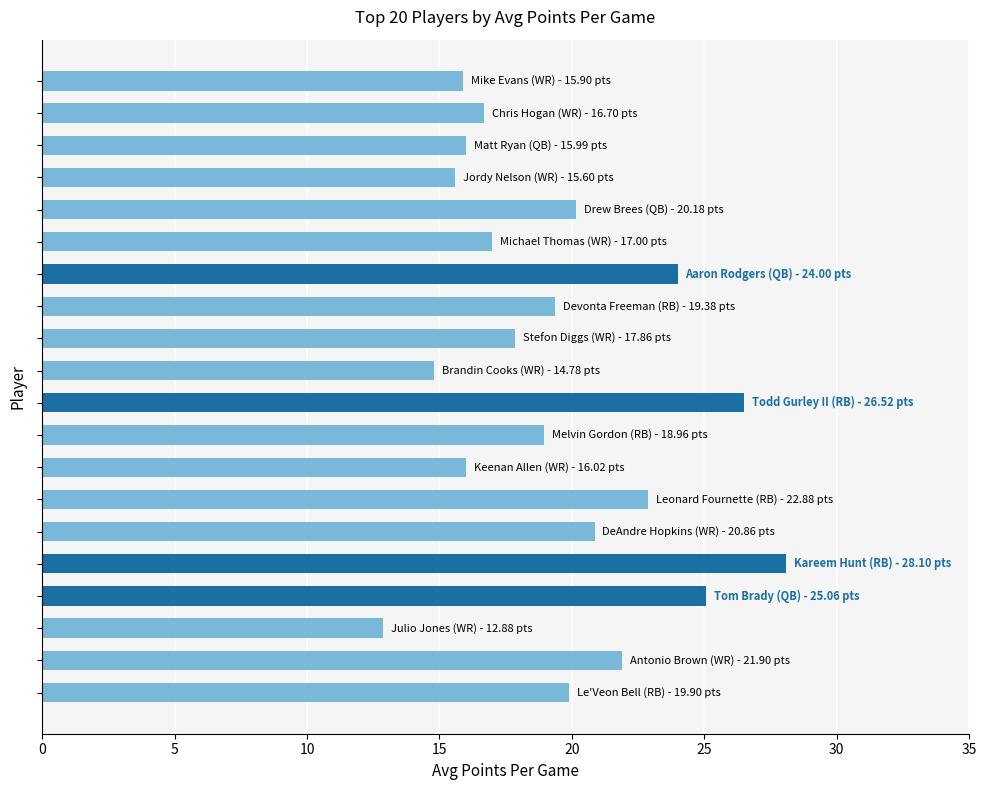

What is the average value?

19.5